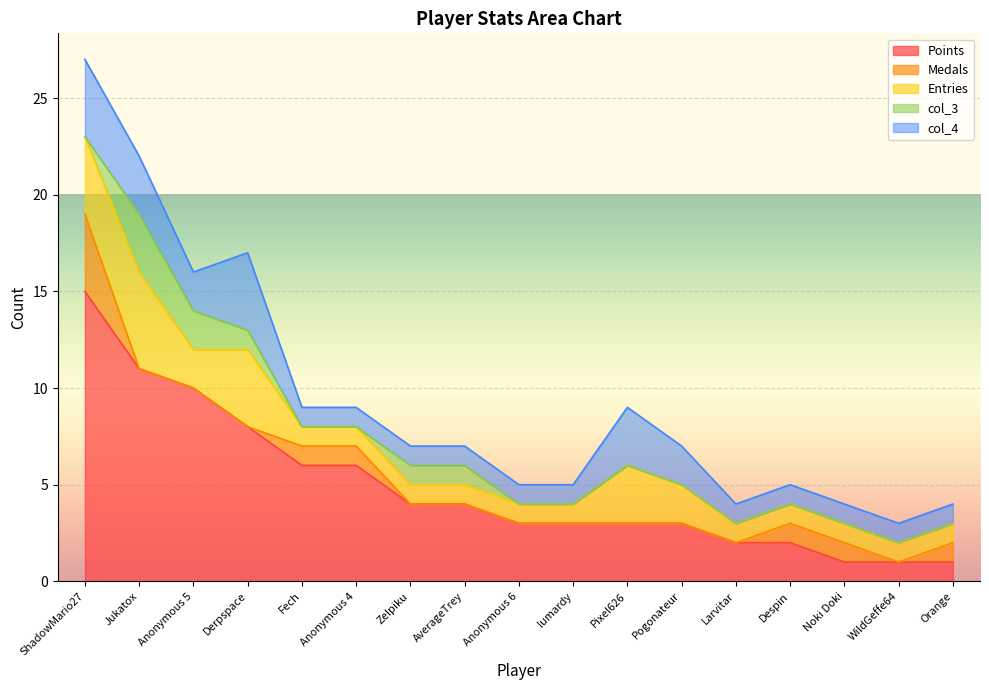

What is the label of the 16th point from the right?

Jukatox